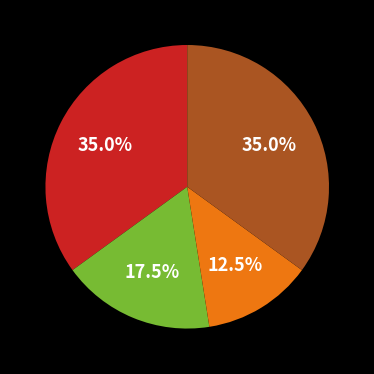

Does any single category account for the majority?

No